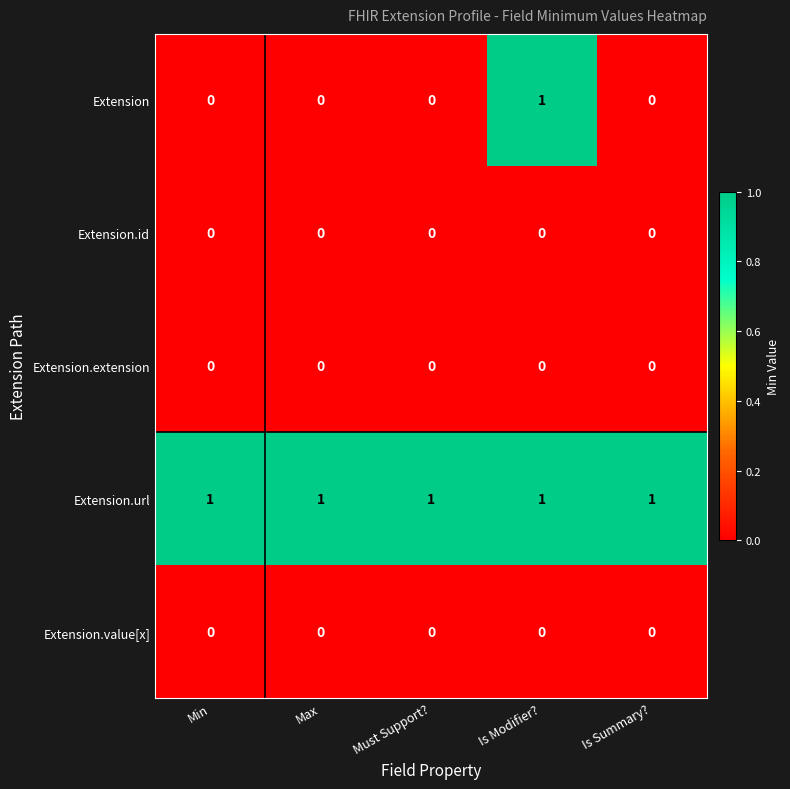

The value of Extension.id at Is Summary? is 0. True or false?

True